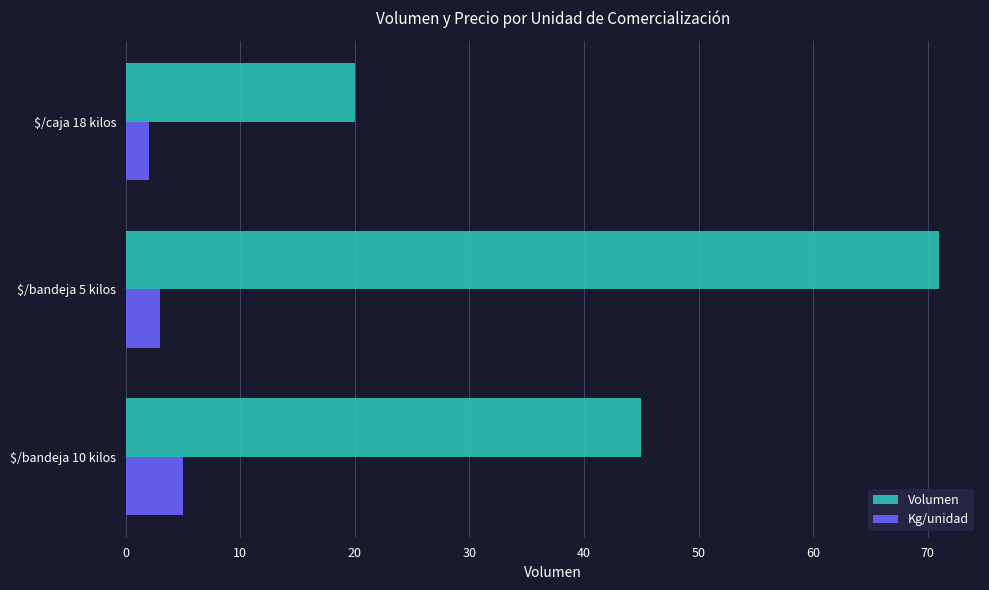

What is the total value across all series at $/bandeja 10 kilos?

50